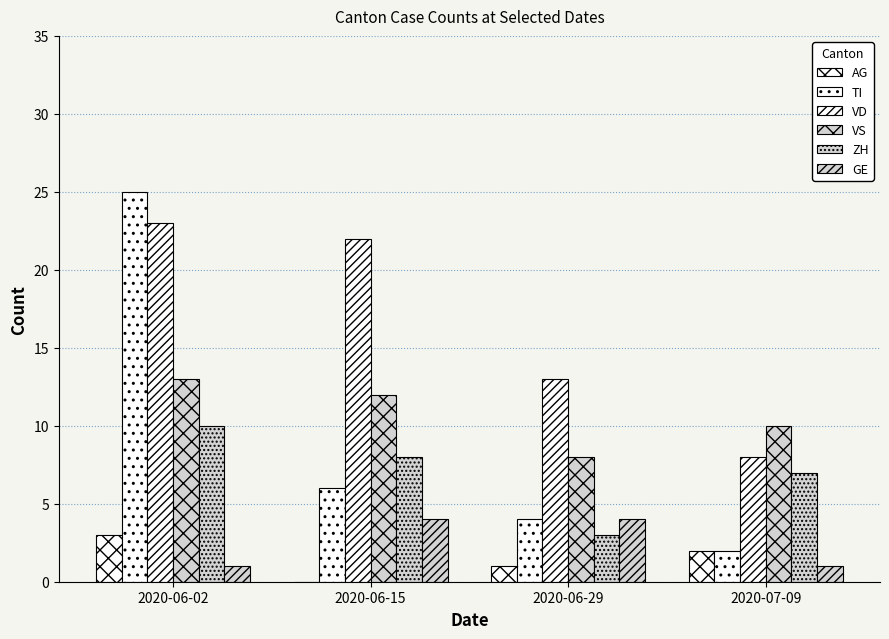

The ZH series shows 1 at 2020-06-29. True or false?

False